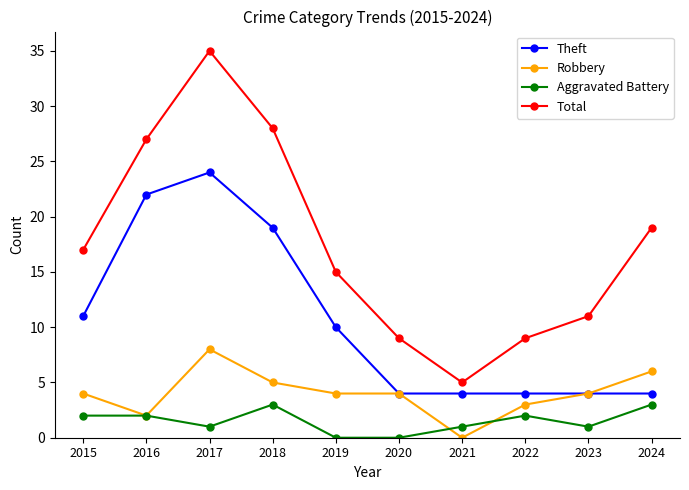

Which series has the largest range (max minus min)?

Total